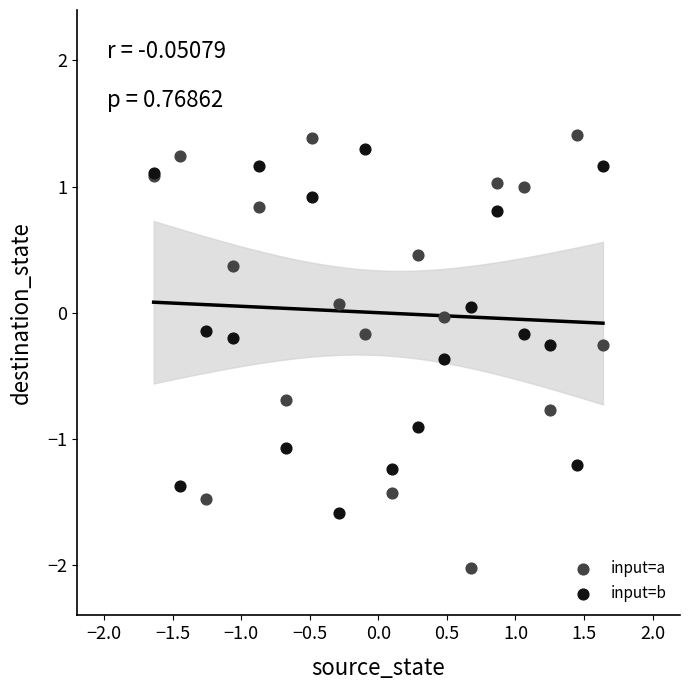

What are all the series names shown in the legend?

input=a, input=b